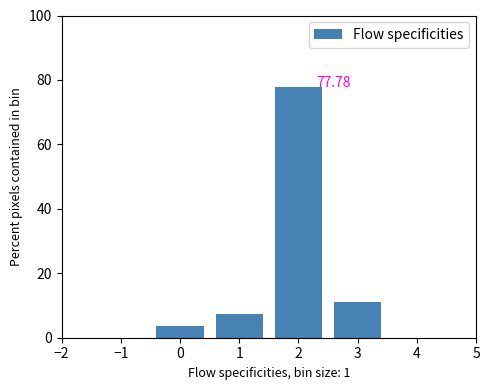

Over which range of the x-axis is the bar tallest?

1.5 to 2.5